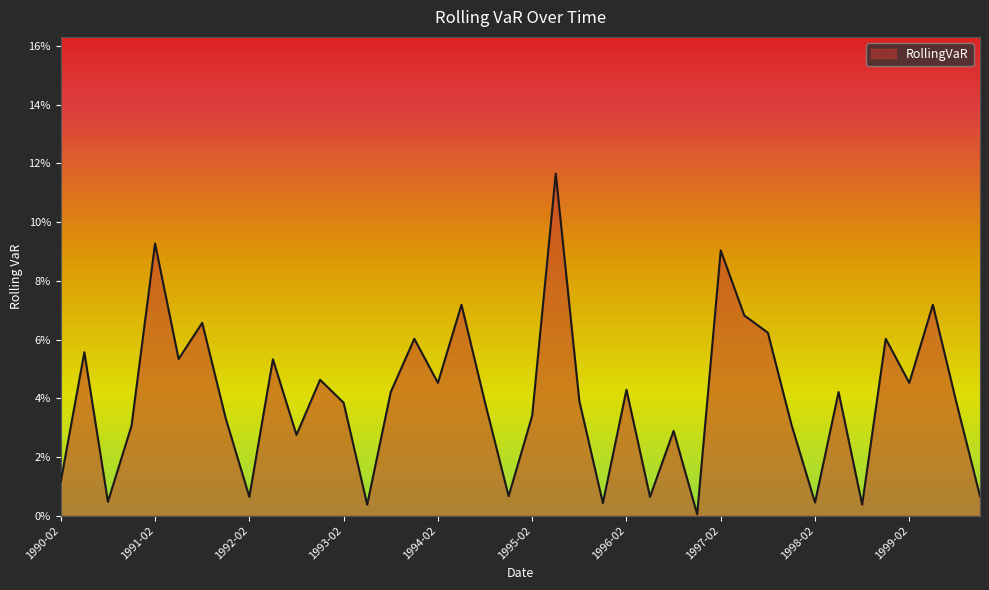

What is the label of the 4th point from the left?

1990-11-01